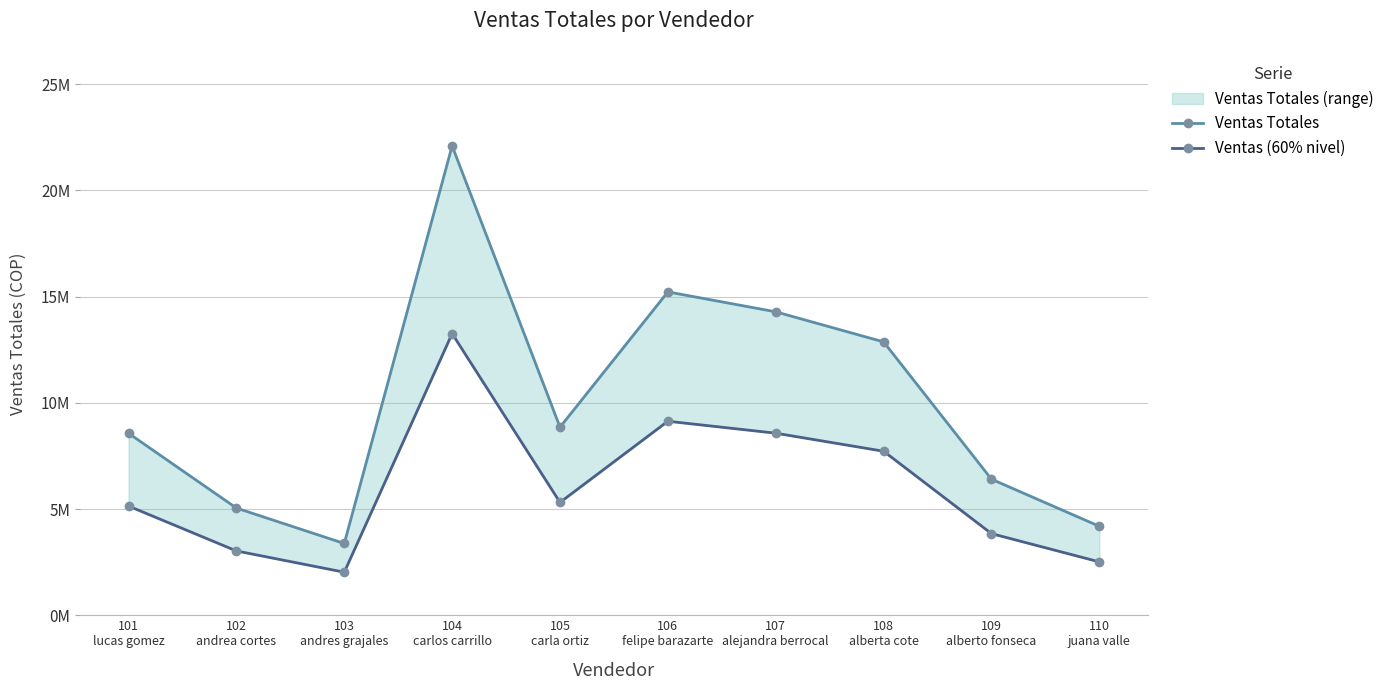

What position from the right is 107
alejandra berrocal?

4